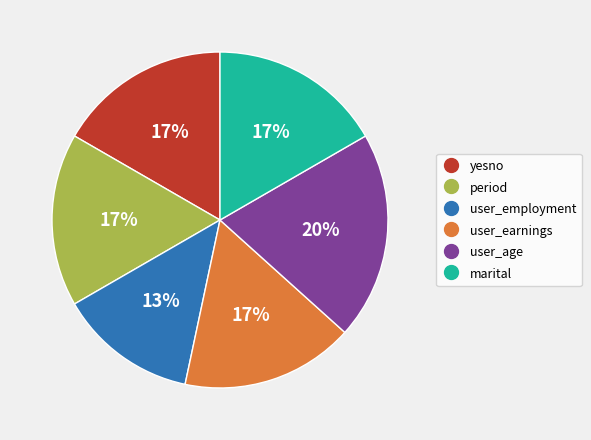

Is there a majority slice in this chart?

No